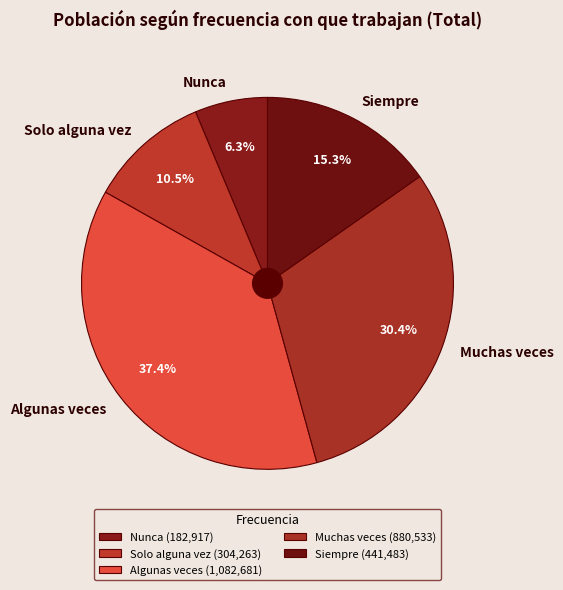

Is there a majority slice in this chart?

No